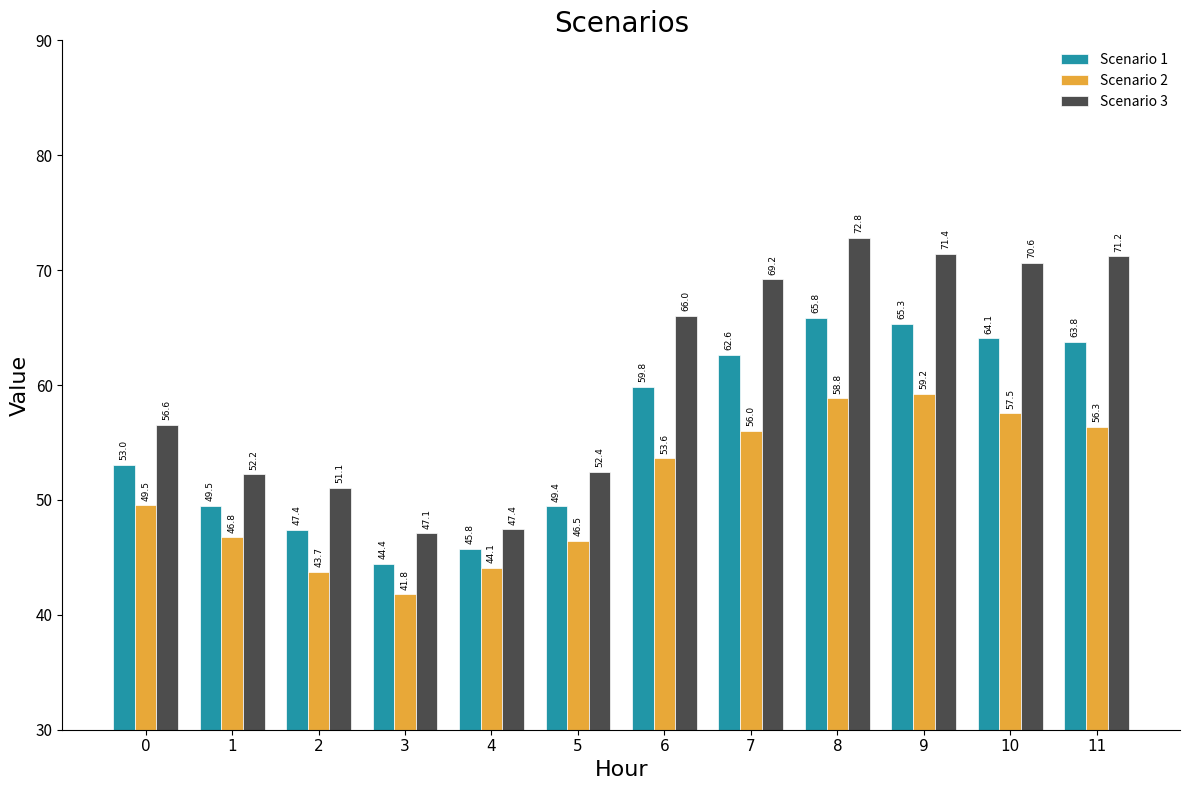

At which category does the chart reach its peak across all series?

8